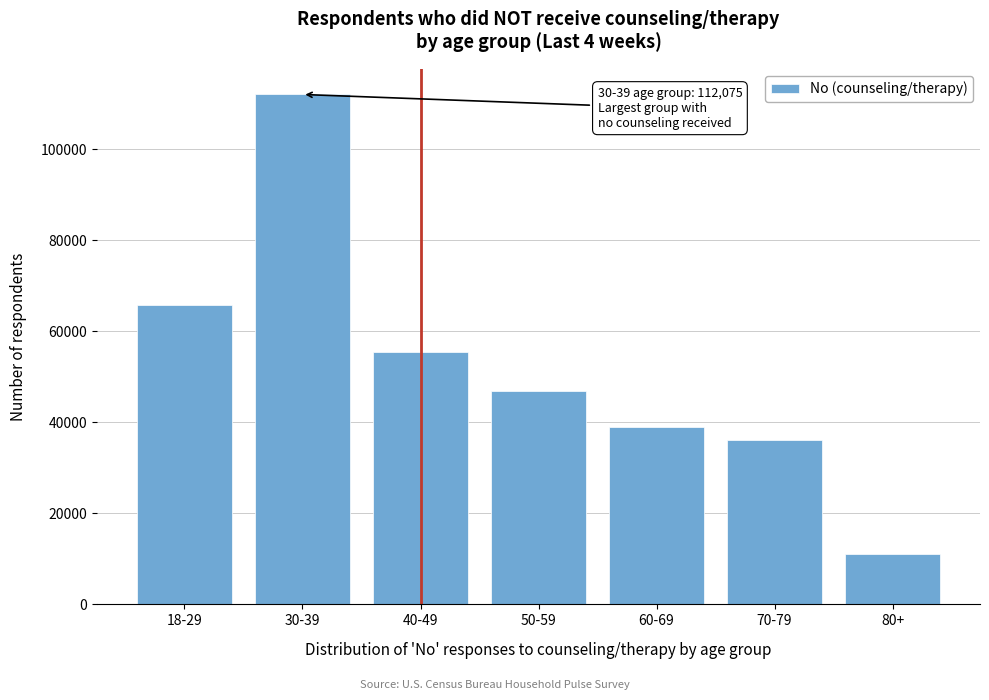

Reading left to right, list all the values displayed in this chart.

18-29=65828	30-39=112075	40-49=55546	50-59=46977	60-69=38924	70-79=36233	80+=10985